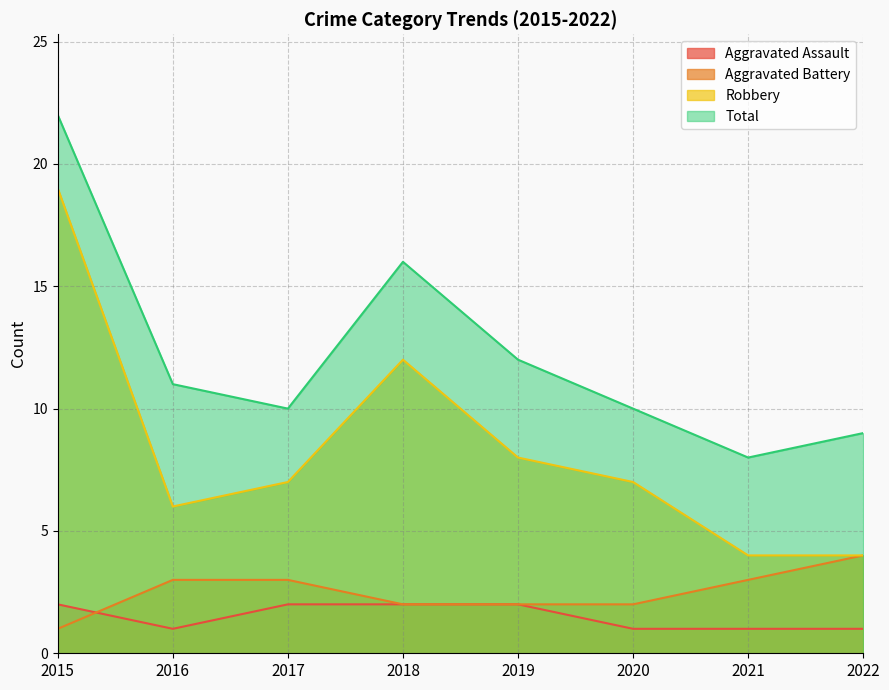

At which label is Robbery closest to 11?

2018